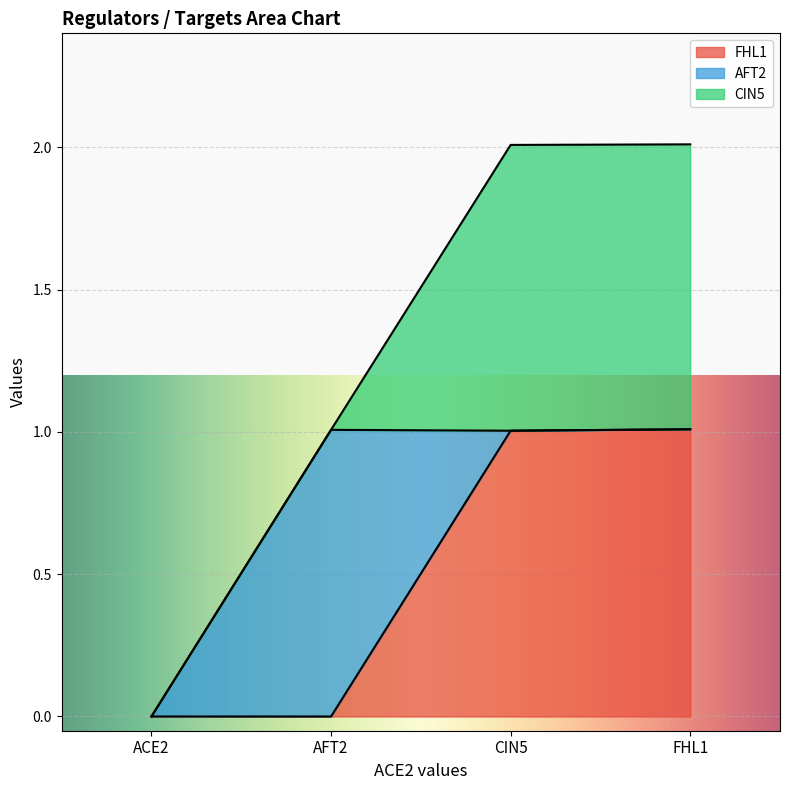

Which series has the largest range (max minus min)?

FHL1